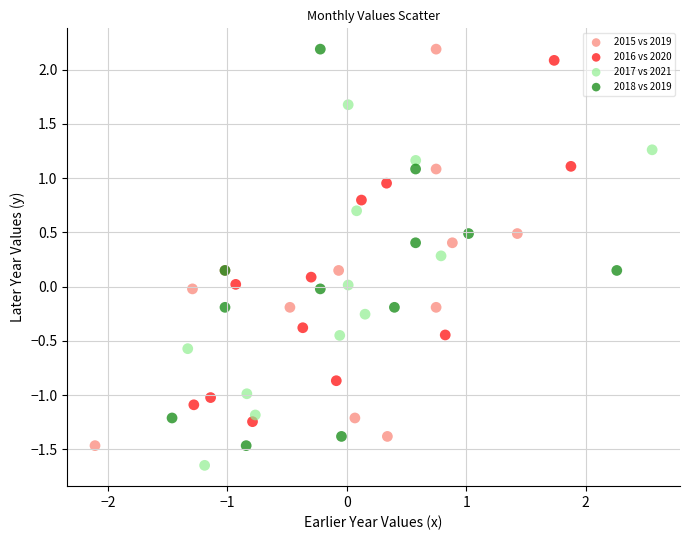

Which series reaches the minimum Y coordinate?

2017 vs 2021